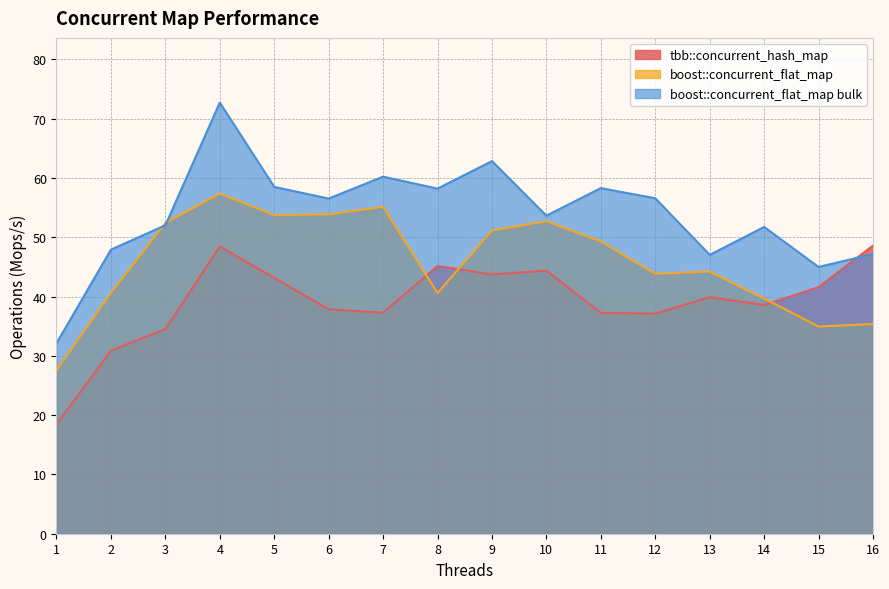

At which category is the sum across all series the highest?

4